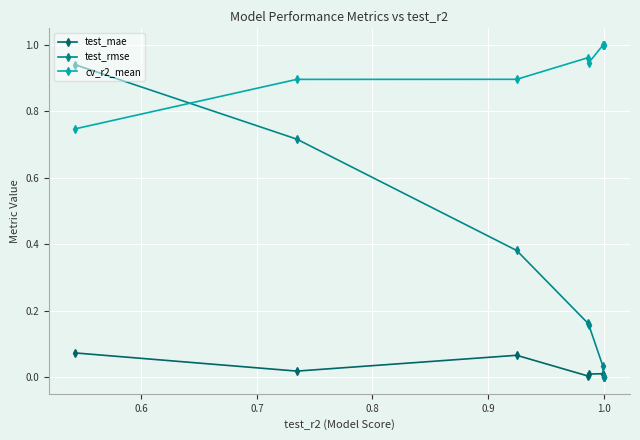

What is the value of the cv_r2_mean point at the 4th from the left?

0.9